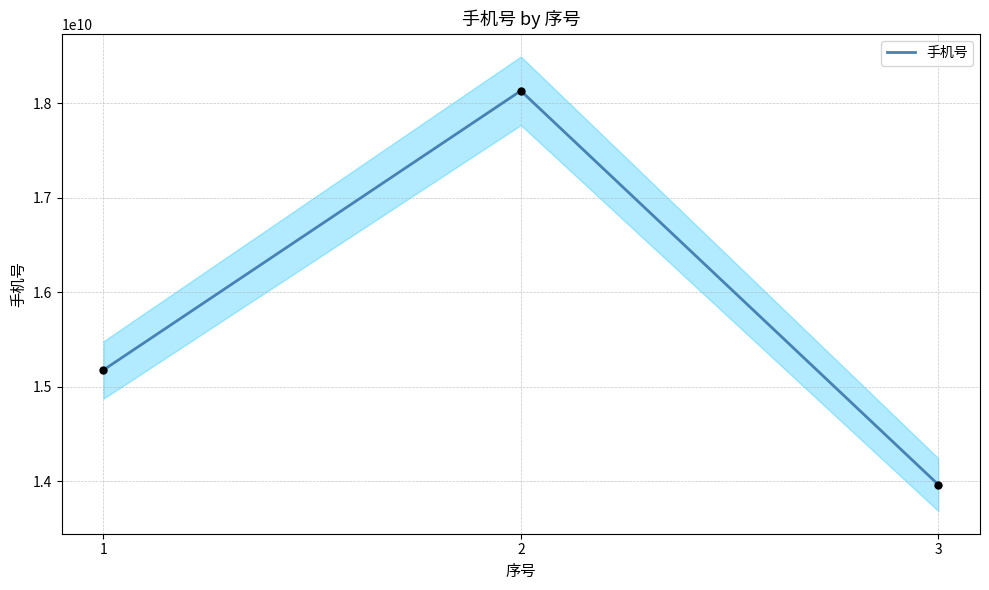

Which has a higher value, 1 or 3?

1